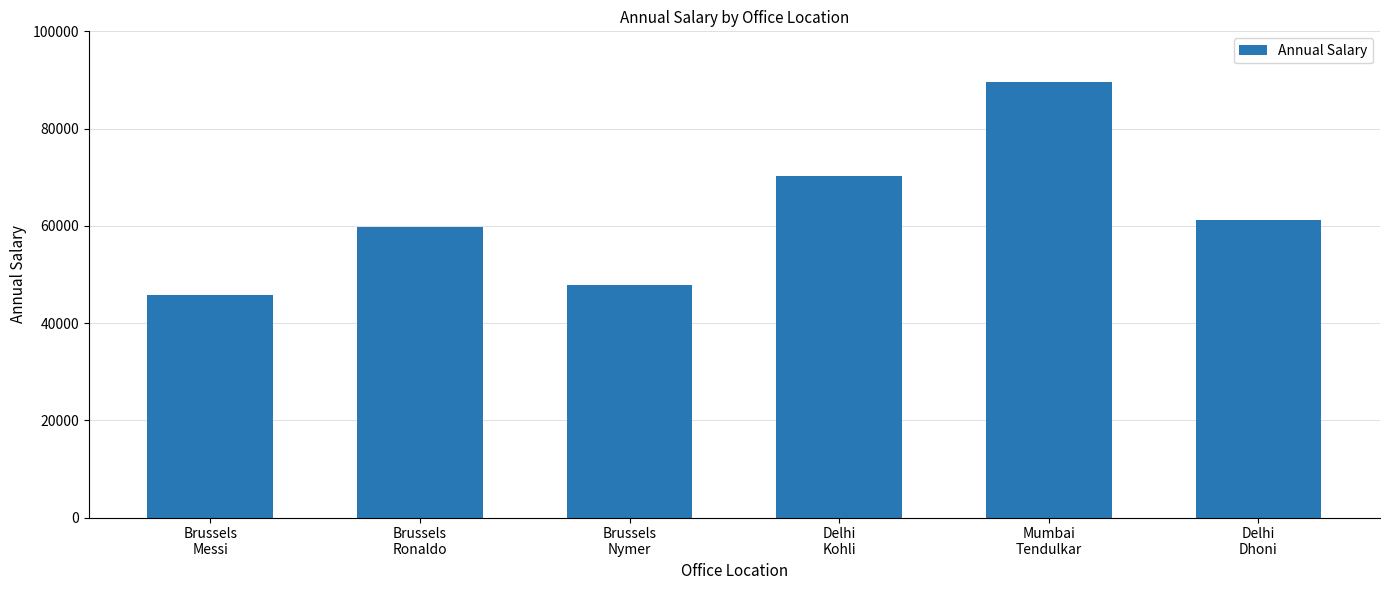

List the labels in order of value, largest first.

Mumbai
Tendulkar, Delhi
Kohli, Delhi
Dhoni, Brussels
Ronaldo, Brussels
Nymer, Brussels
Messi